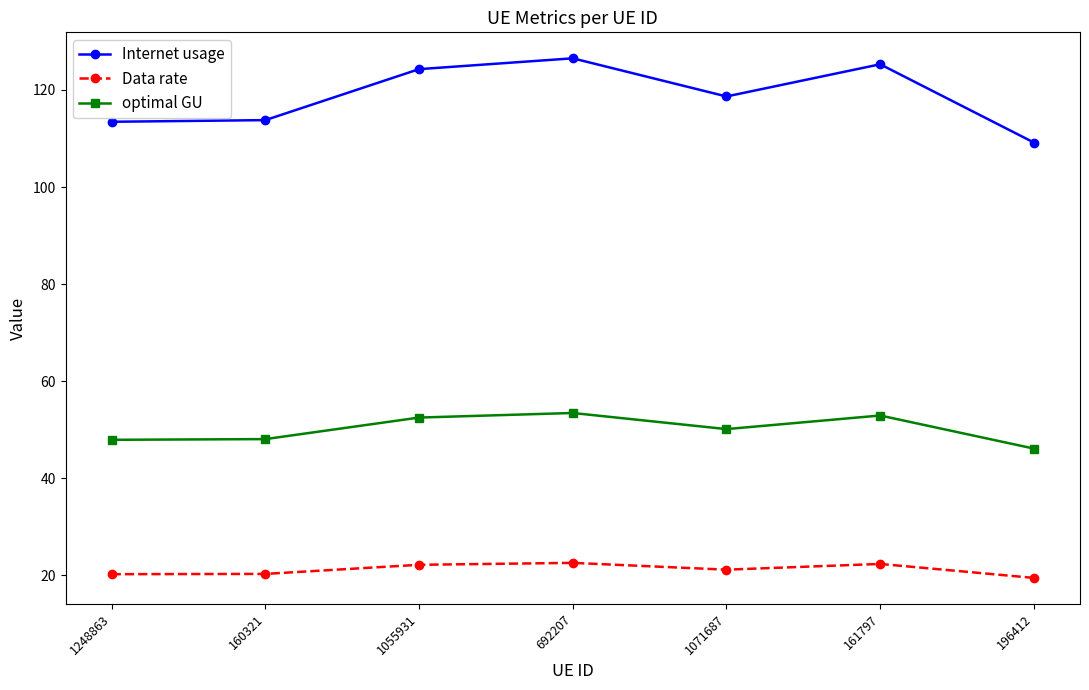

What is the maximum value for optimal GU?

53.5